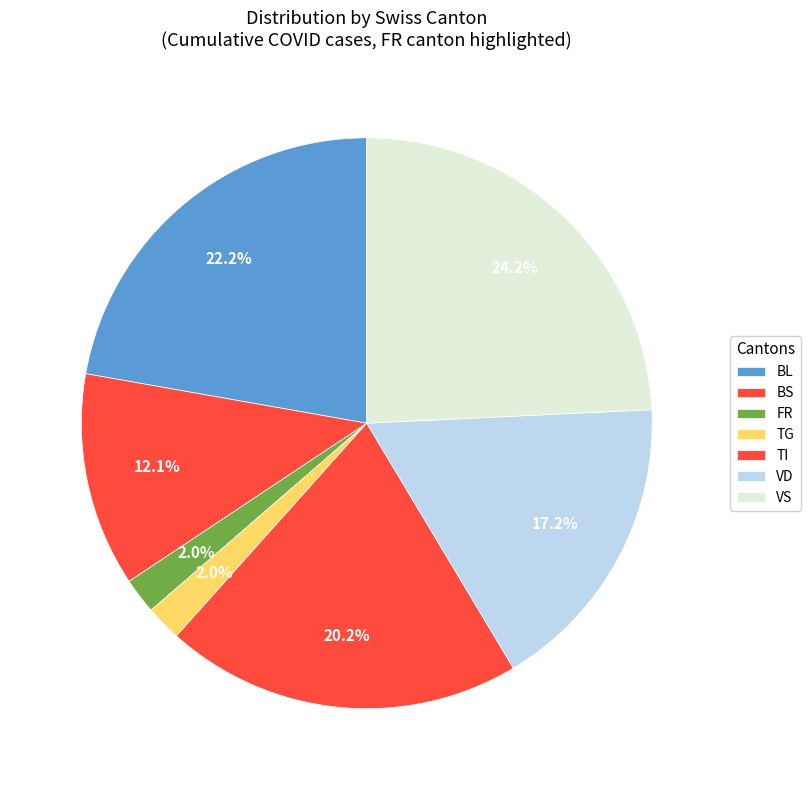

How many segments does this pie chart have?

7